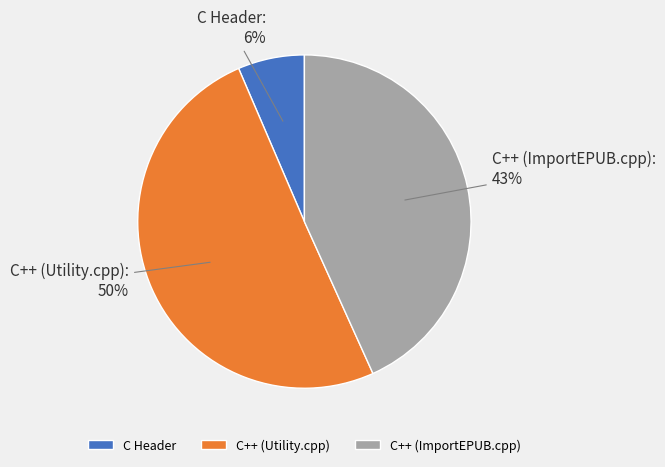

Is it true that C Header is 6% of the pie?

True